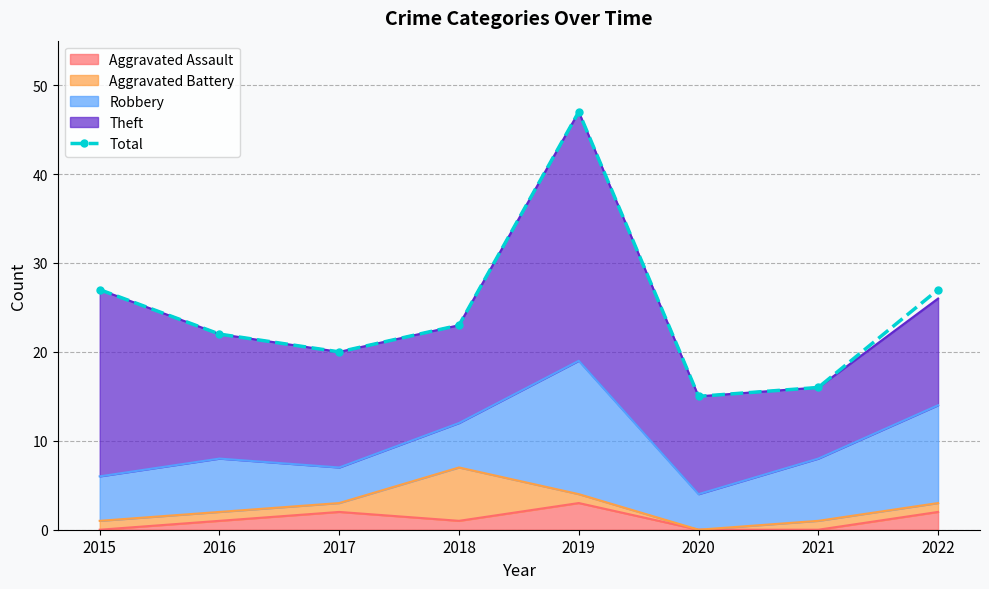

True or false: the data shows 9 at 2017.

False